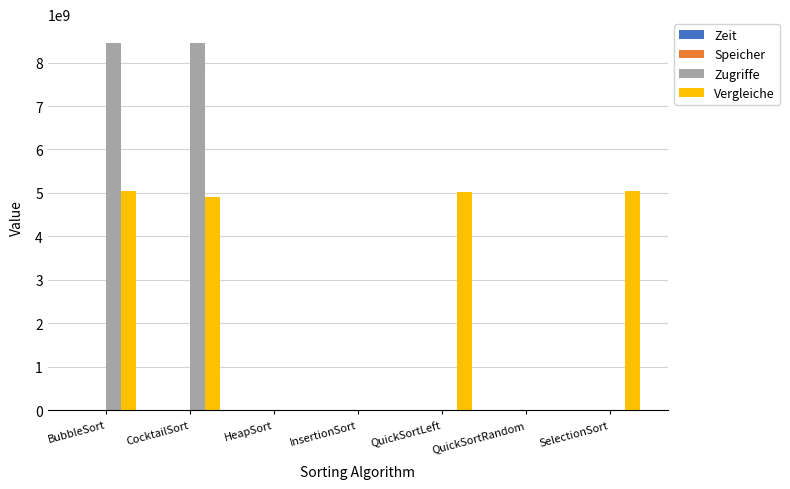

True or false: Zugriffe has a value of 5483095809 at CocktailSort.

False